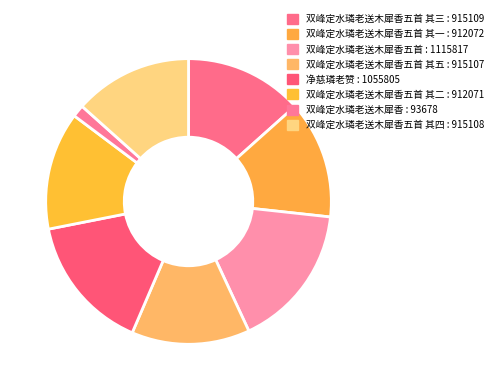

Count the number of slices in the pie.

8